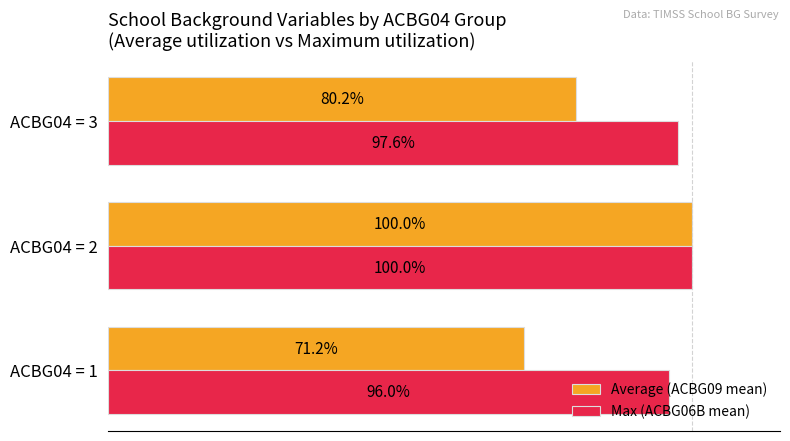

Which series has the largest total across all categories?

Max (ACBG06B mean)